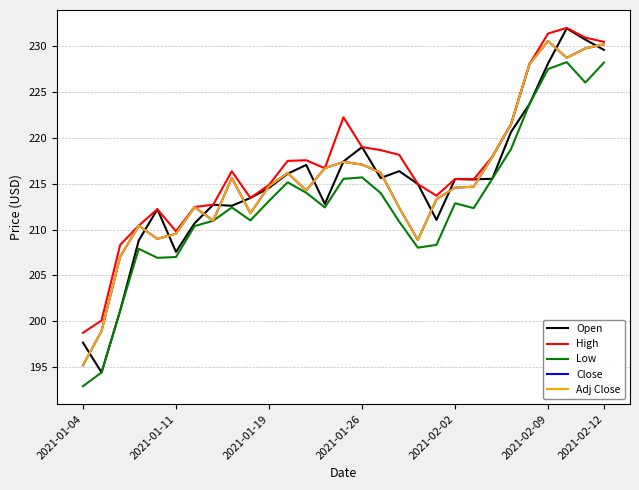

Is this an area chart (filled region under the line)?

No